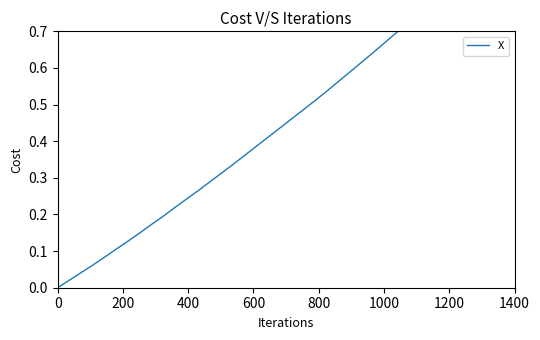

What is the value of the 6th point from the left?

0.1